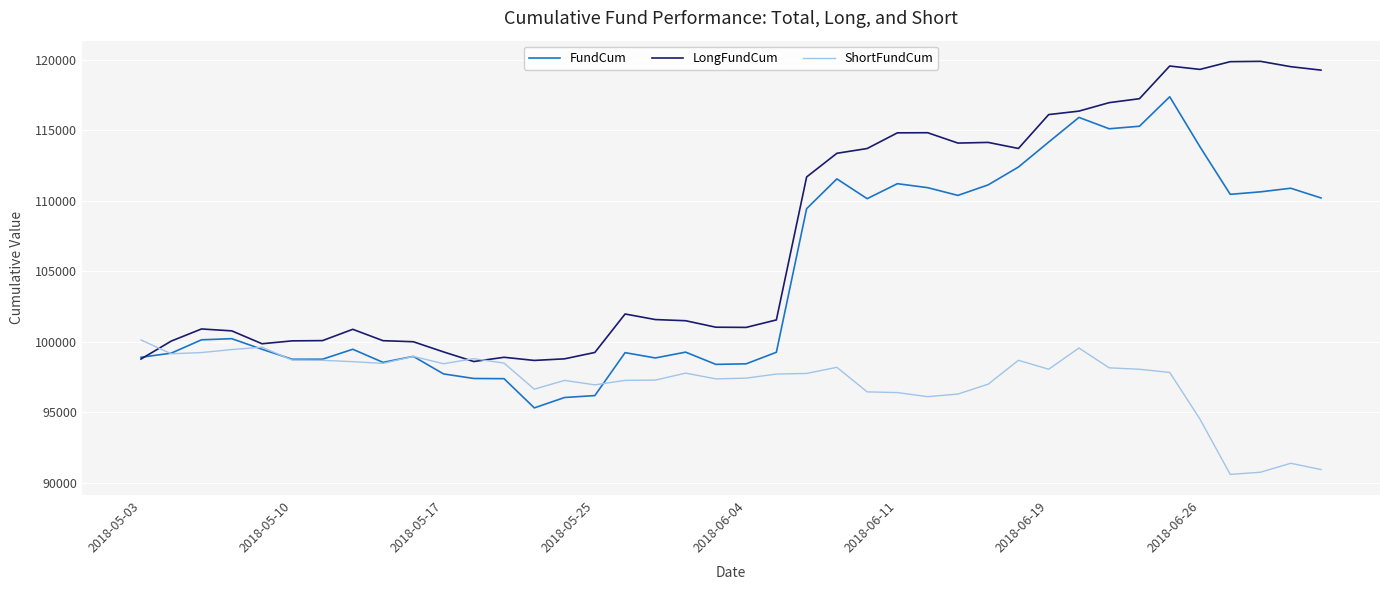

Which series has the largest total across all categories?

LongFundCum